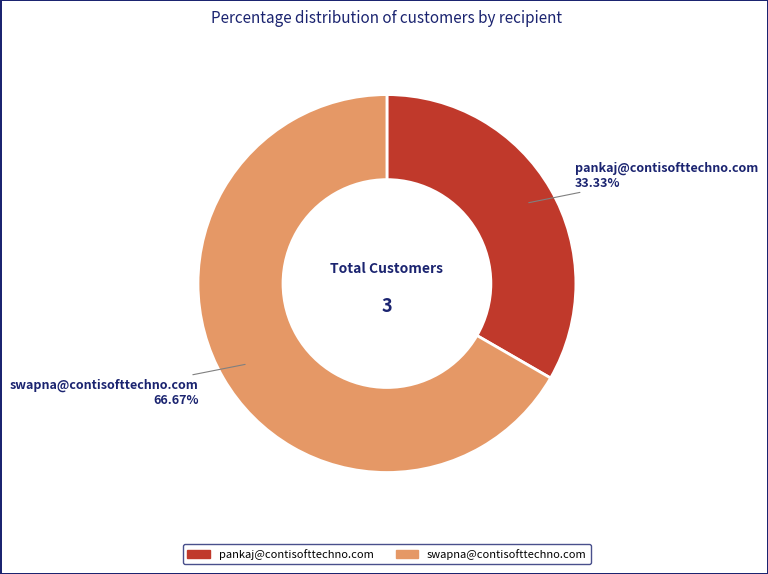

Count the number of slices in the pie.

2